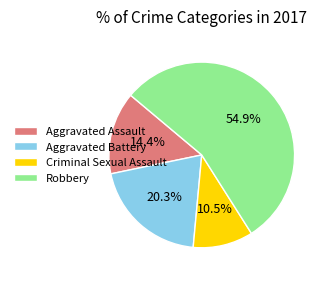

To the nearest percent, what is the average slice percentage?

25%